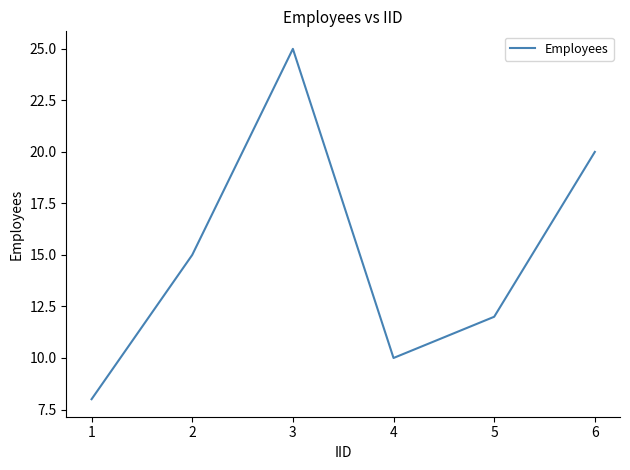

What is the smallest value displayed?

8